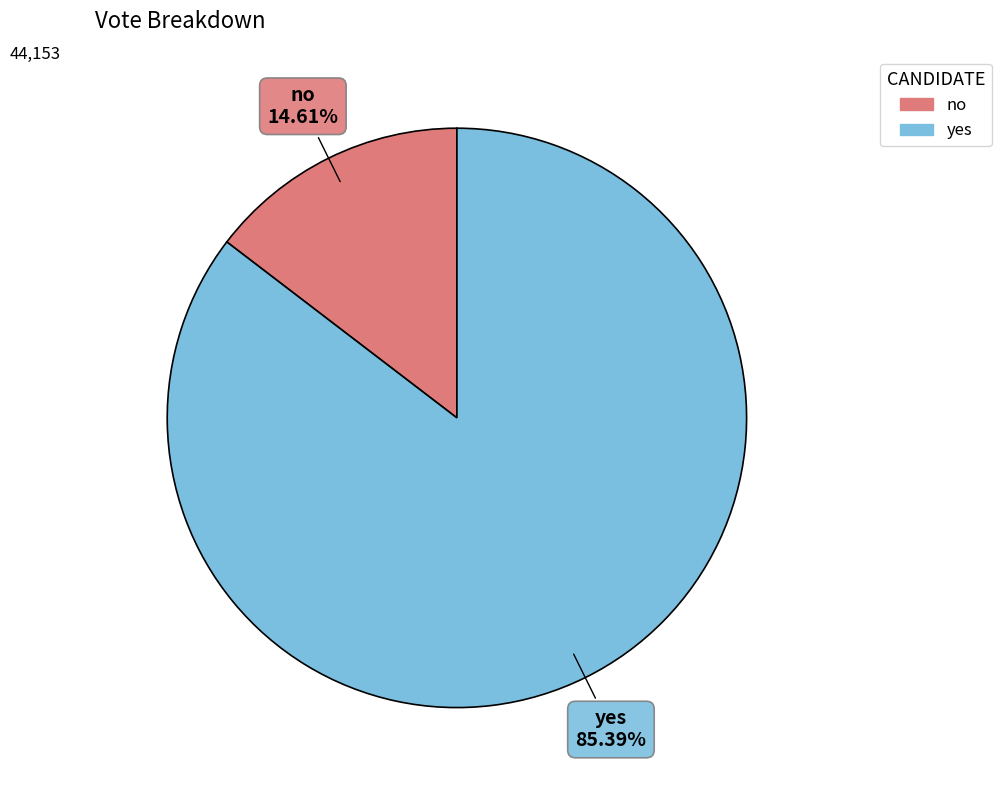

To the nearest percent, what is the combined percentage of yes and no?

100%